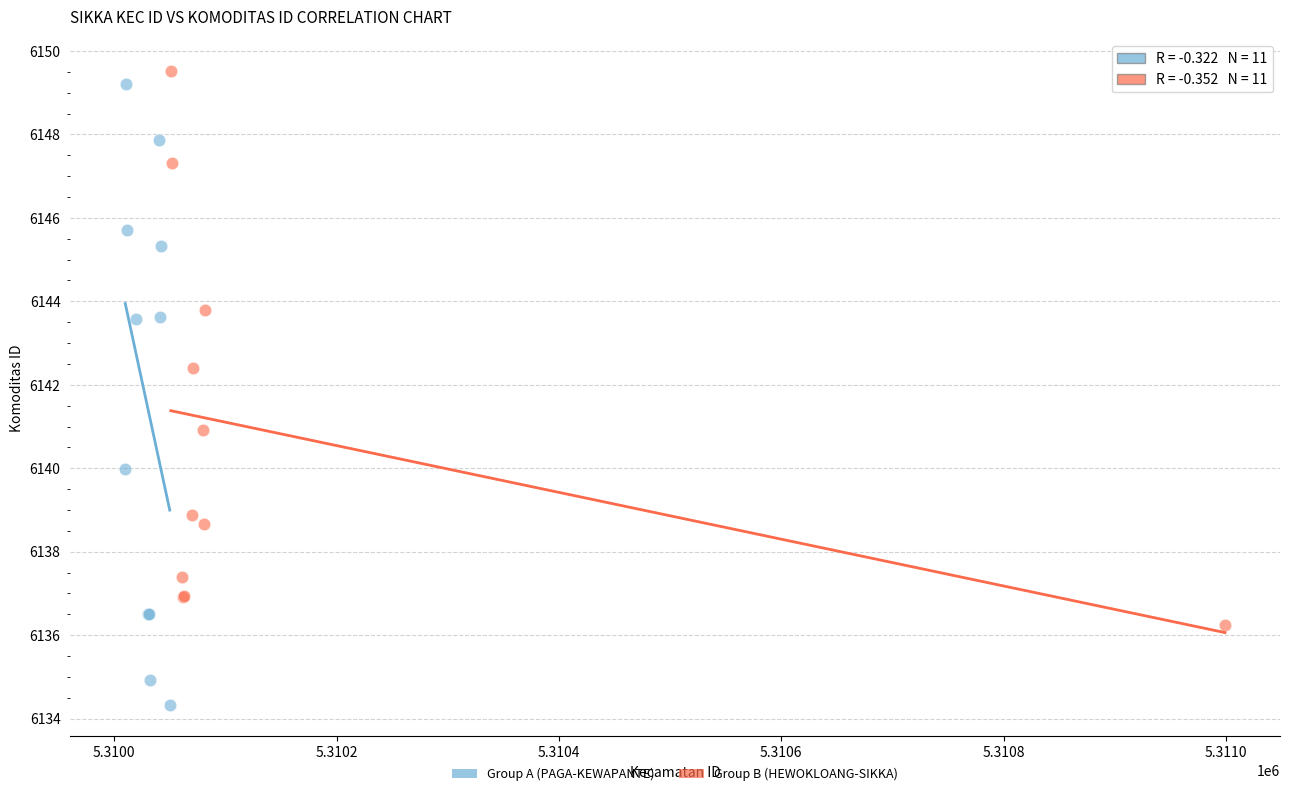

Which series has the widest spread of Y values?

Group A (PAGA-KEWAPANTE)